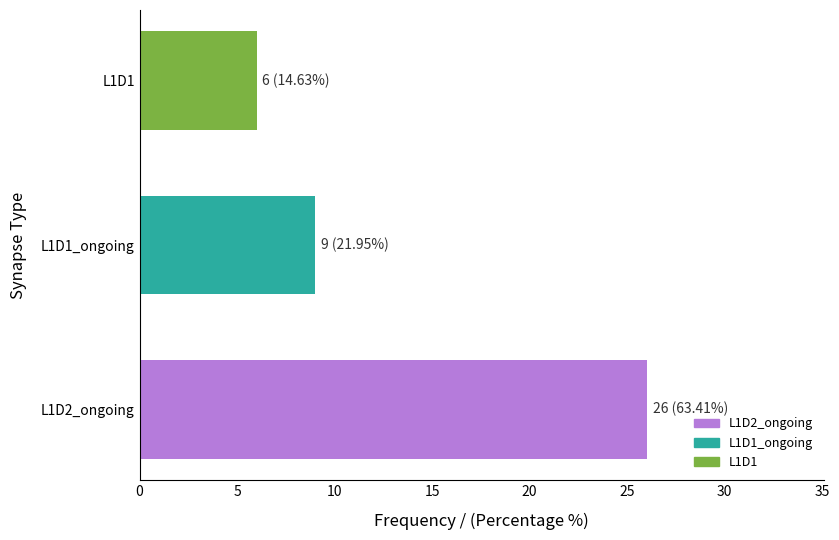

What is the smallest value displayed?

6